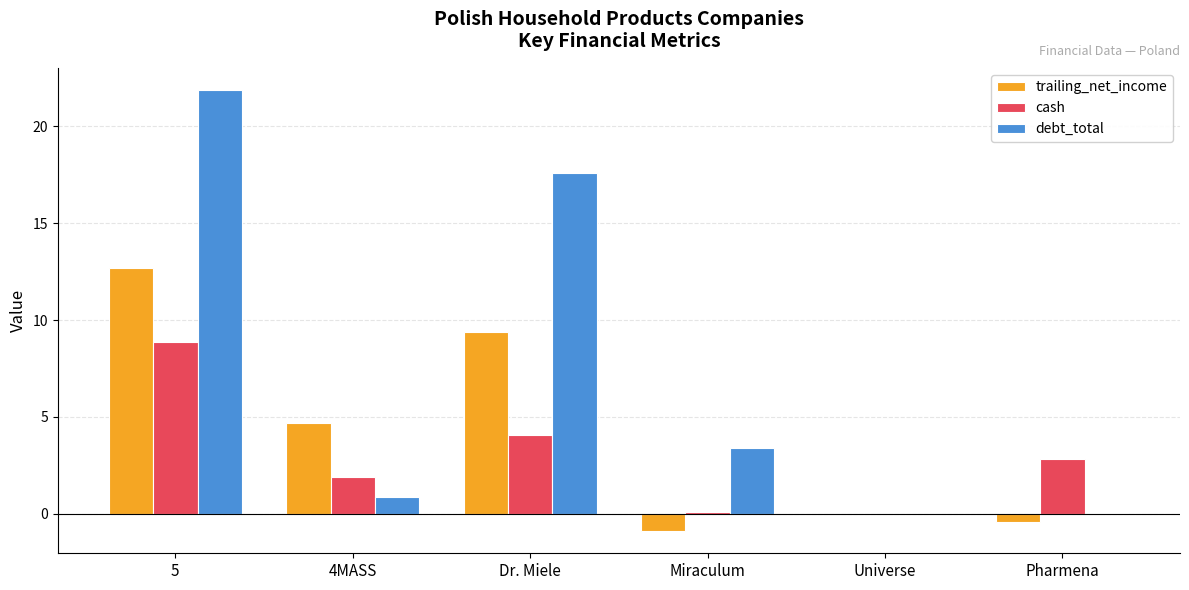

Read the cash value at 5.

8.8